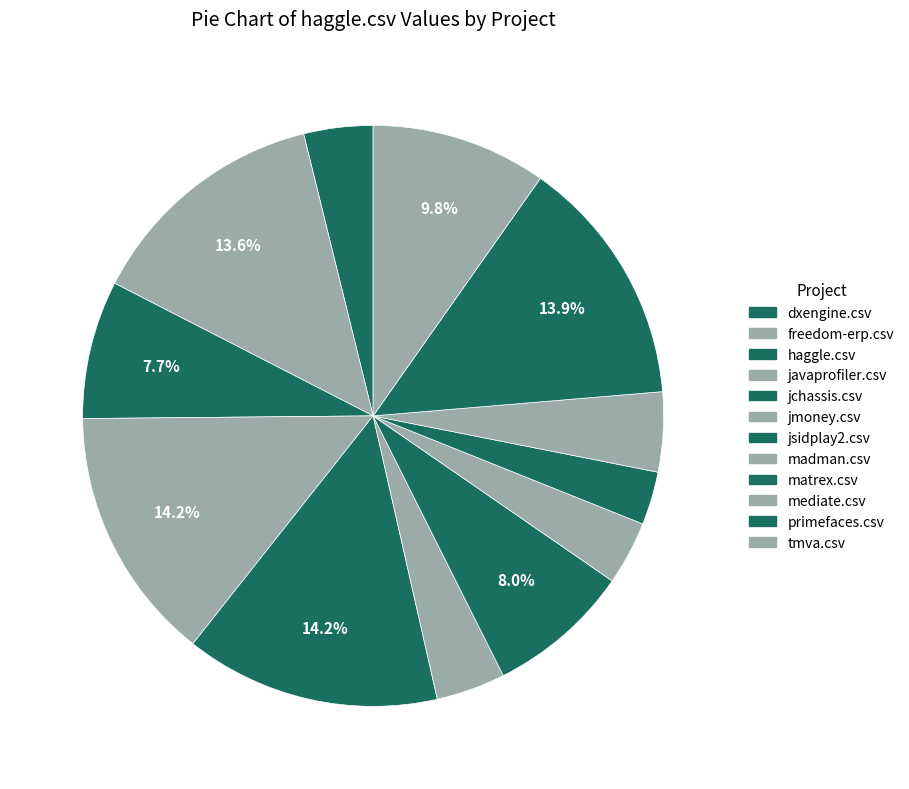

Which slice is the smallest?

matrex.csv